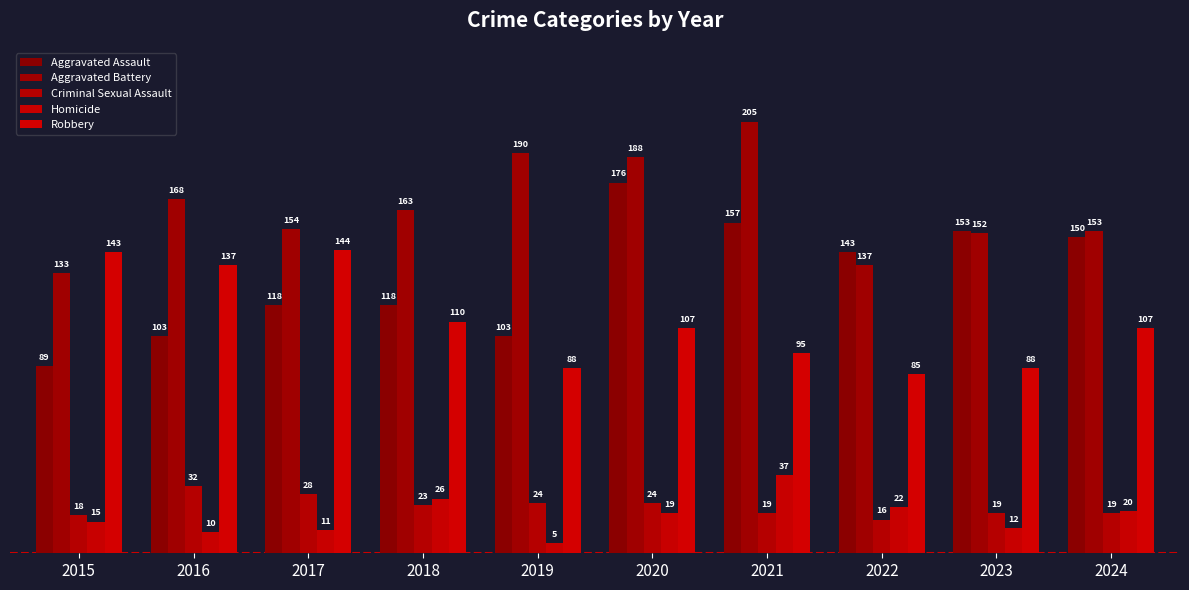

What is the difference between the second highest and minimum values in the Aggravated Battery series?

57